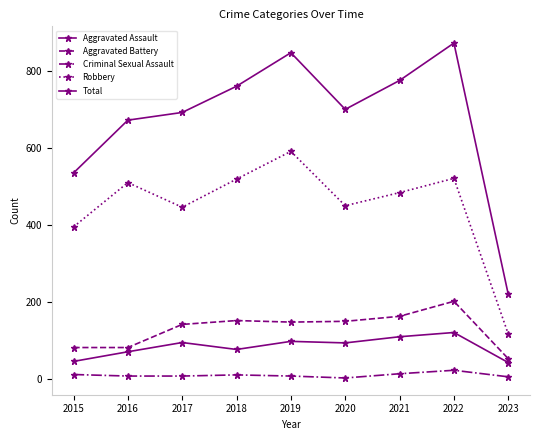

What is the sum of all Aggravated Battery values?

1174